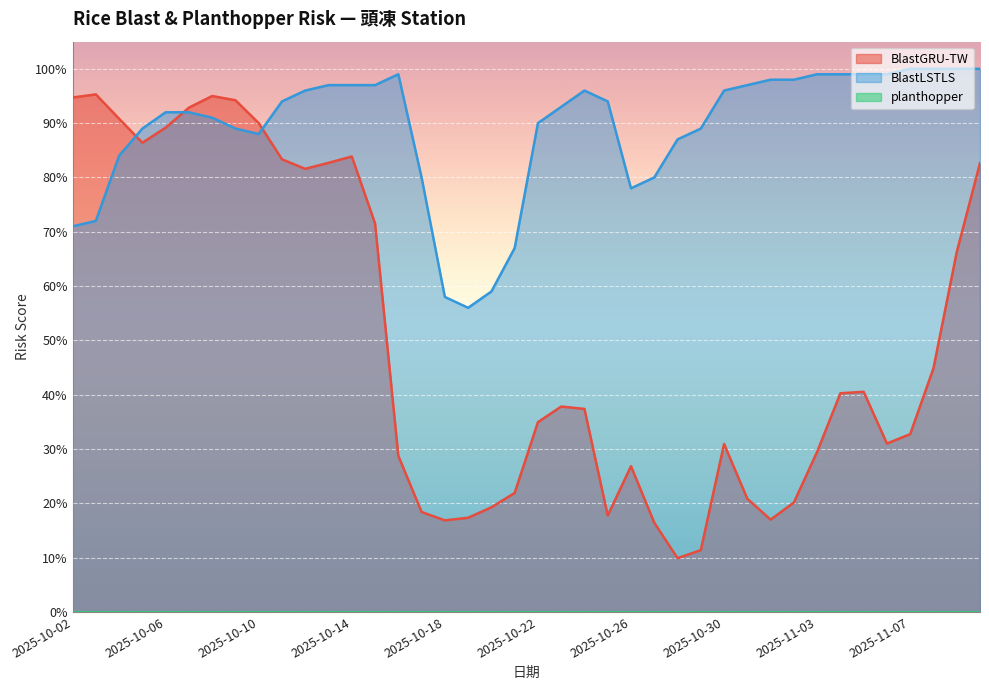

True or false: BlastGRU-TW and BlastLSTLS intersect in this chart.

True